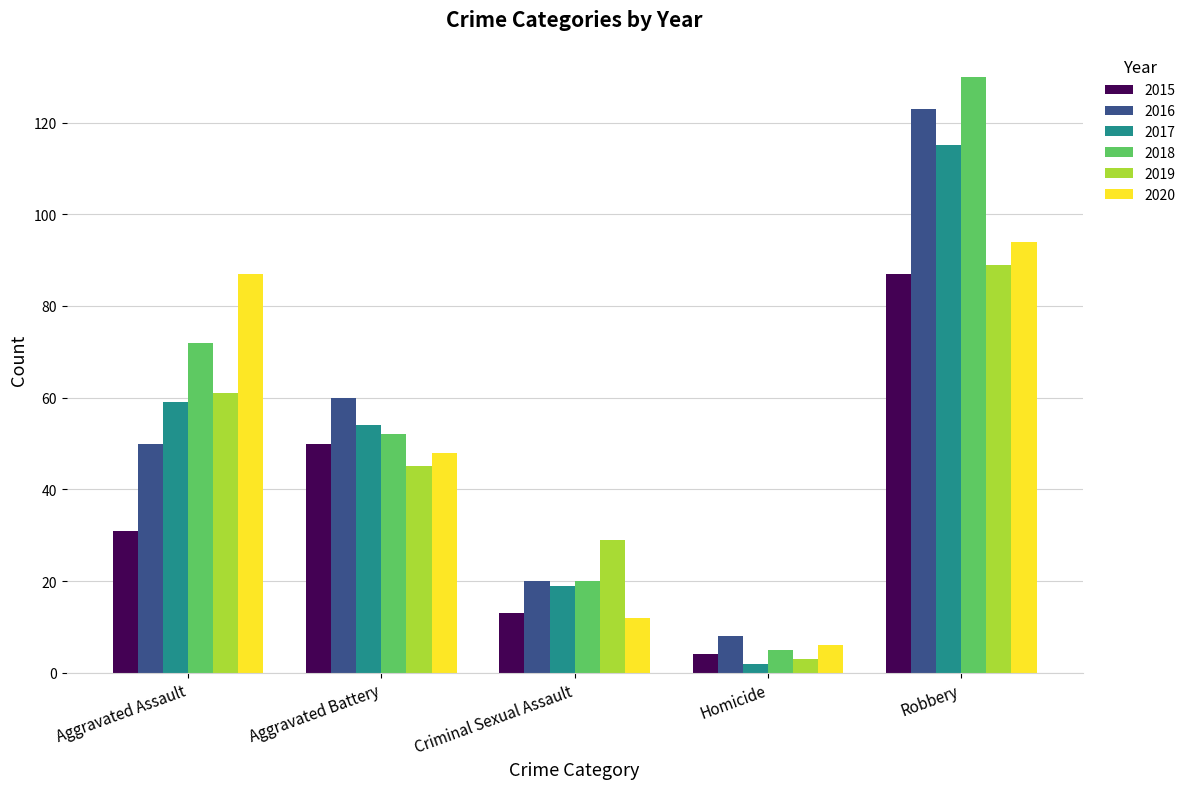

Rank the series by their maximum value, from lowest to highest.

2015, 2019, 2020, 2017, 2016, 2018